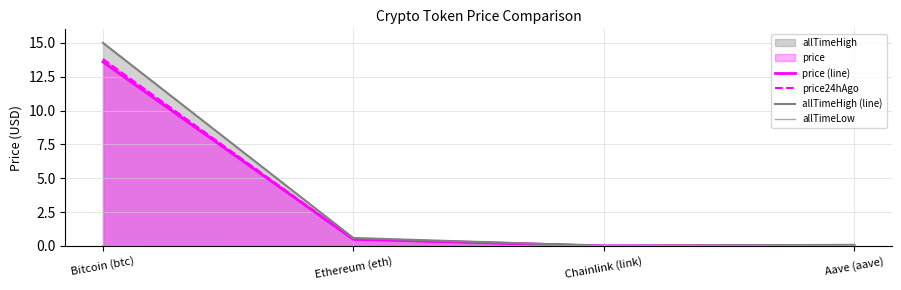

Rank the series at Bitcoin (btc) from lowest to highest value.

allTimeLow, price (line), price24hAgo, allTimeHigh (line)